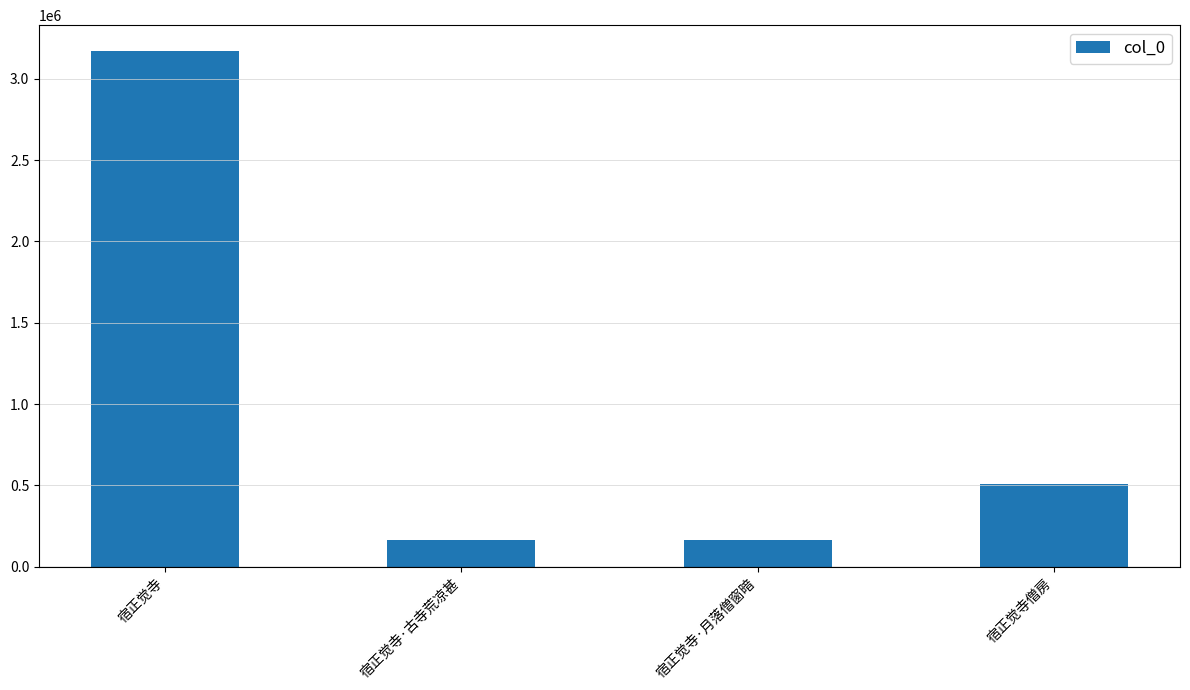

What is the label of the 2nd bar from the right?

宿正觉寺·月落僧窗暗